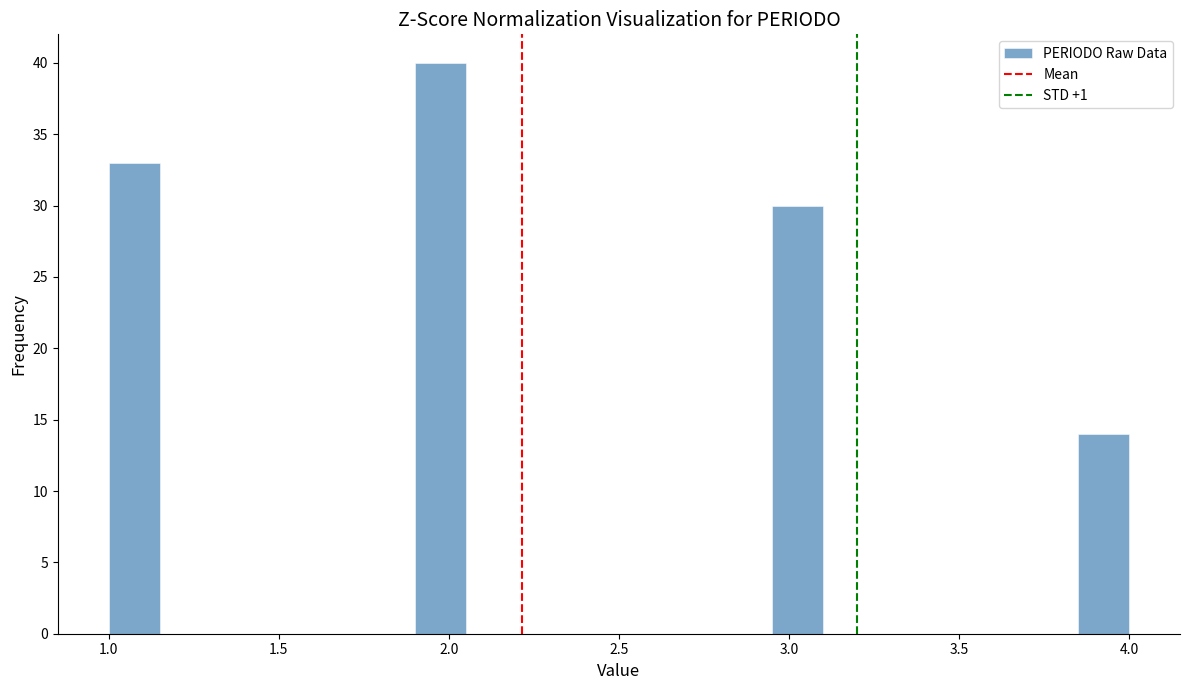

Around what value on the x-axis is the tallest bar? Give the approximate position of its centre, as read against the axis.

2.00